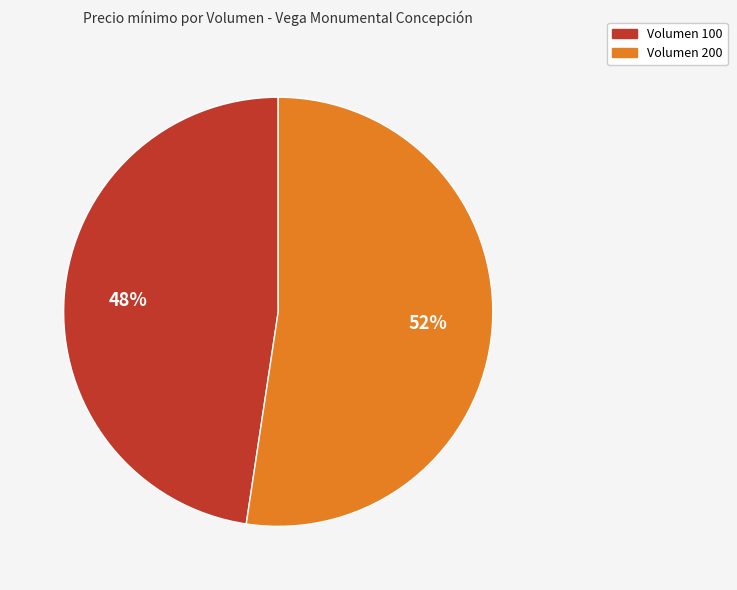

To the nearest percent, what is the average slice percentage?

50%